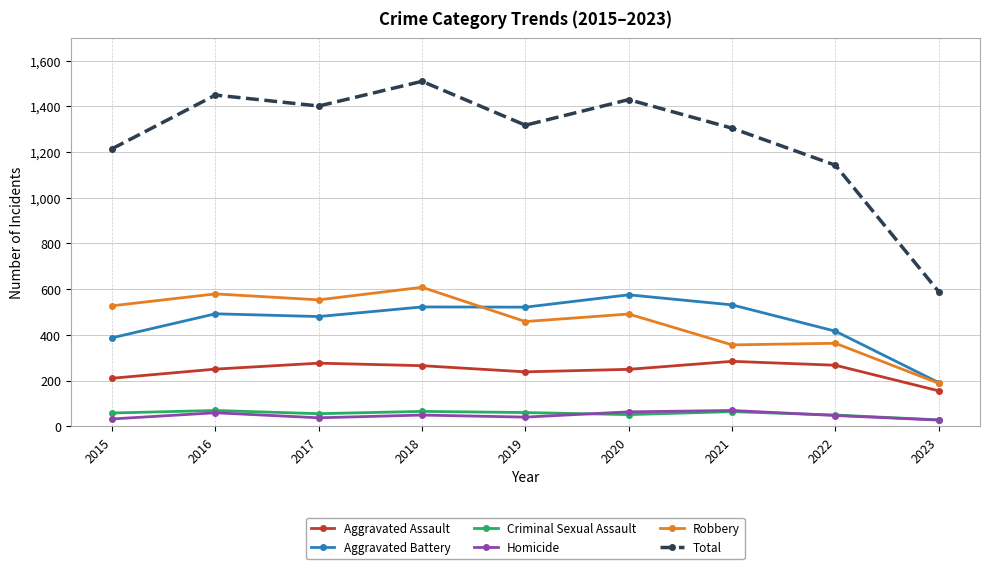

What is the greatest value displayed?

1509